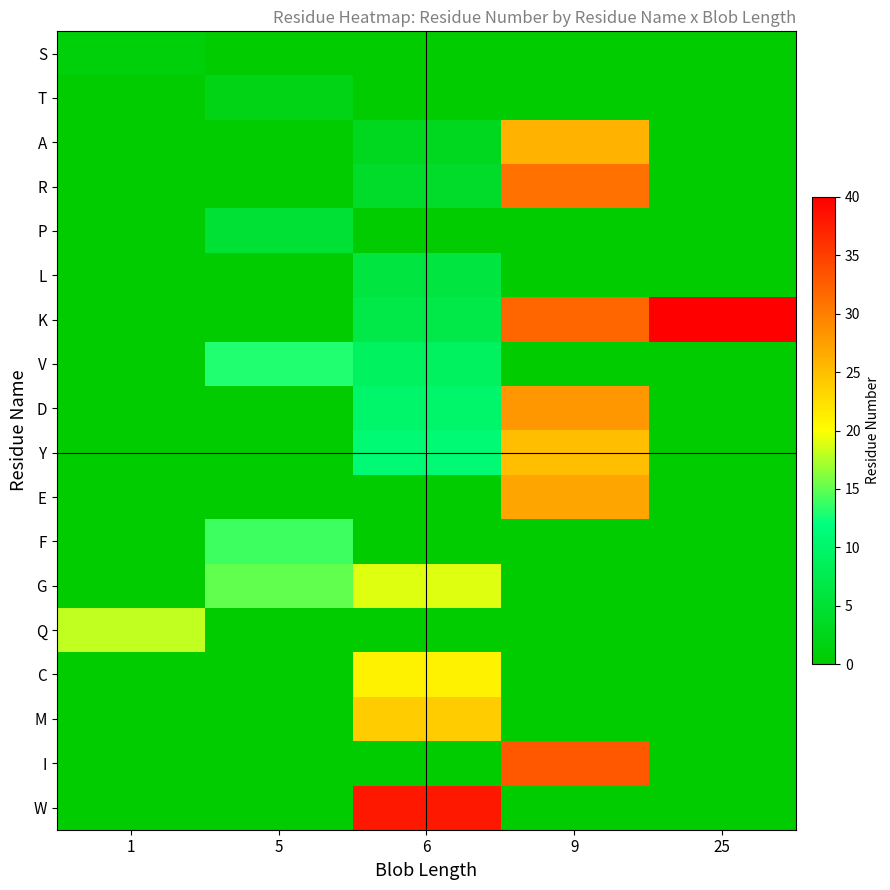

Count the number of data series in this chart.

18